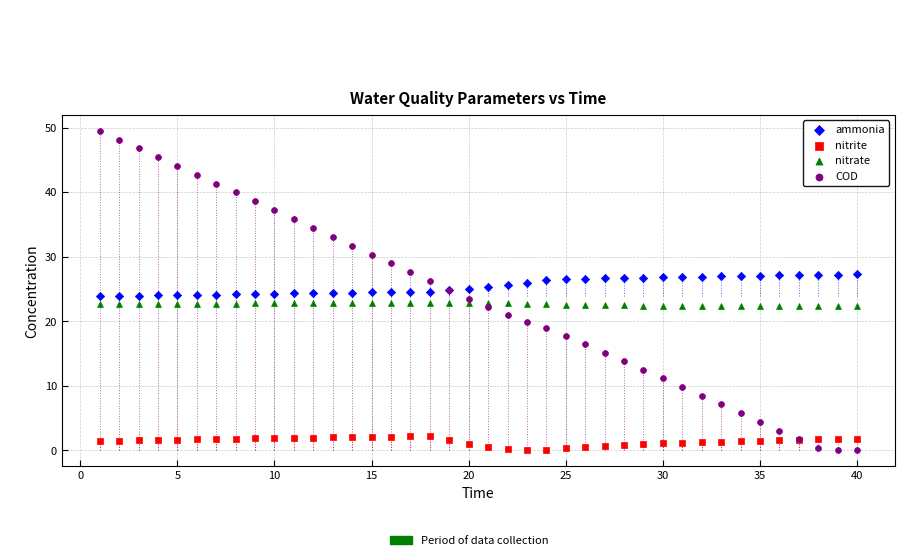

What are all the series names shown in the legend?

ammonia, nitrite, nitrate, COD